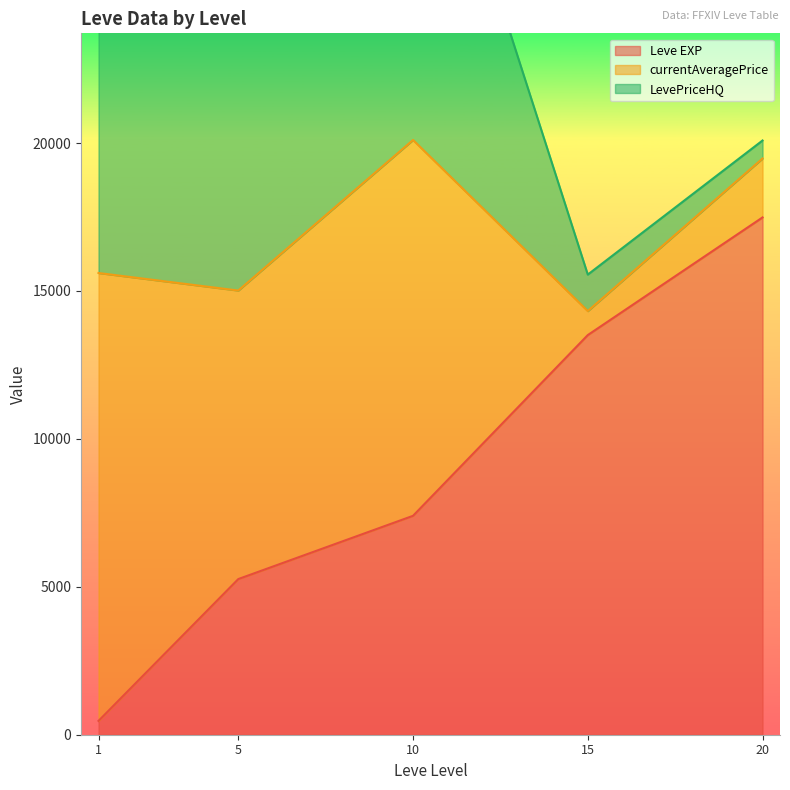

What is the difference between the maximum and minimum values in the LevePriceHQ series?

70004